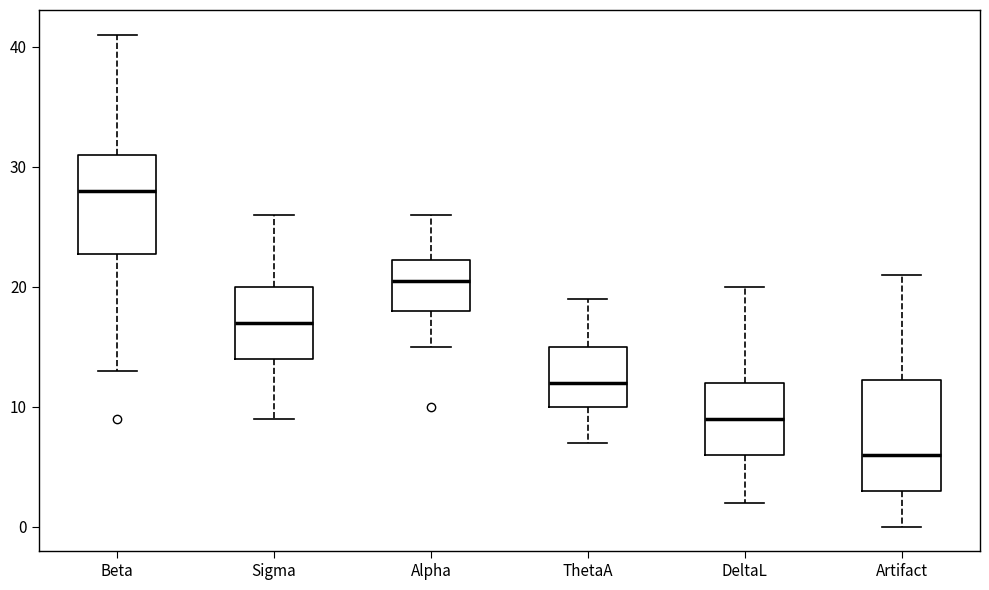

Reading left to right, read every box against the y-axis: the position of its median line, the range the box covers, and the ends of its whiskers. The values are not printed on the chart, so give them approximately, as read against the axis.

Beta: median 28, box 23 to 31, whiskers 13 to 41
Sigma: median 17, box 14 to 20, whiskers 9 to 26
Alpha: median 21, box 18 to 22, whiskers 15 to 26
ThetaA: median 12, box 10 to 15, whiskers 7 to 19
DeltaL: median 9, box 6 to 12, whiskers 2 to 20
Artifact: median 6, box 3 to 12, whiskers 0 to 21